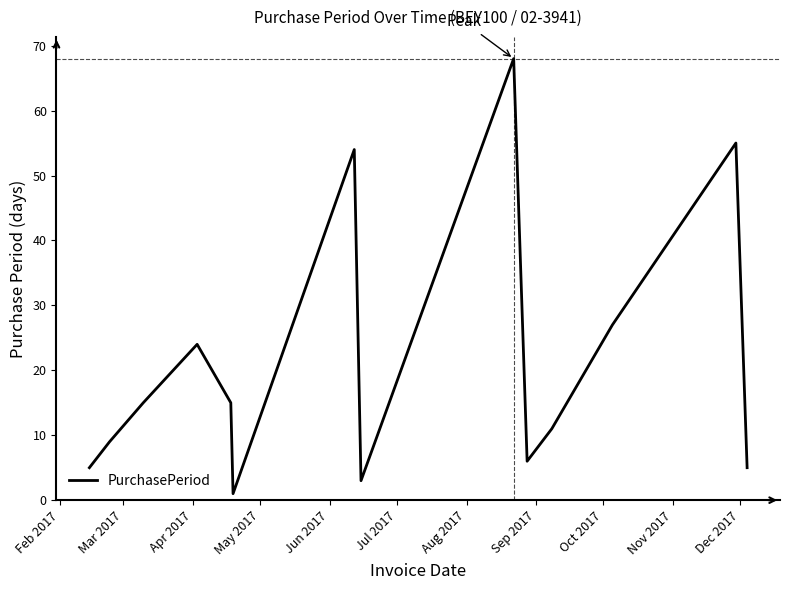

What is the maximum value shown in the chart?

68